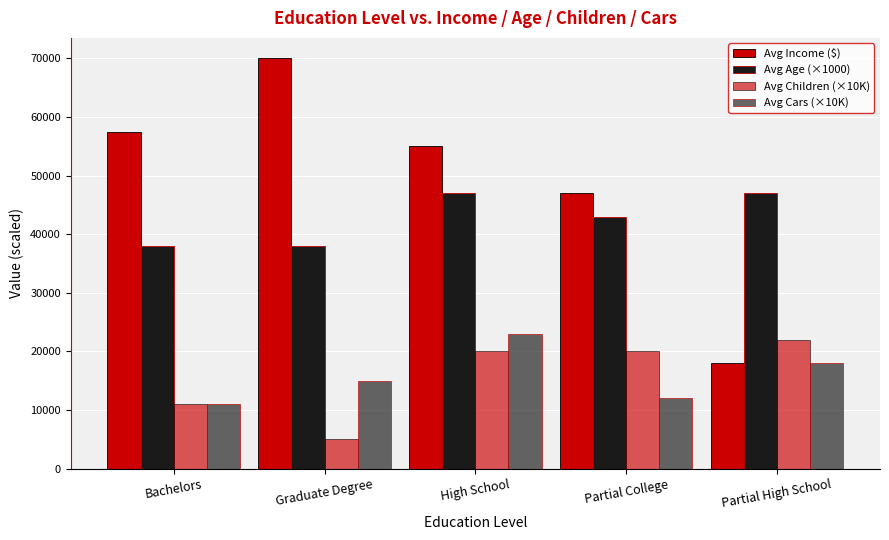

Is the value of Avg Age (×1000) at Partial High School greater than the value of Avg Children (×10K) at Partial High School?

Yes